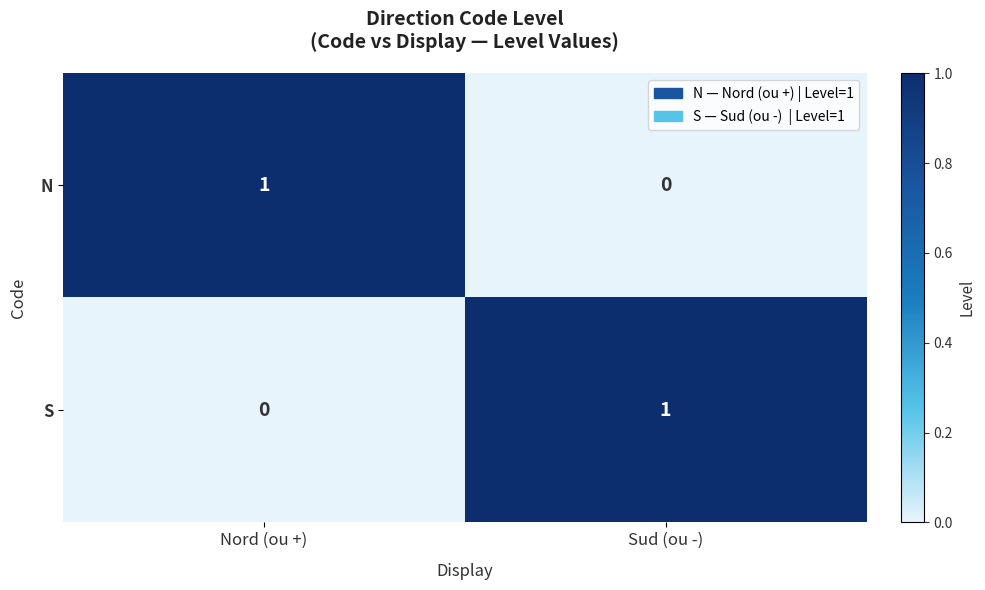

At how many categories does at least one series exceed 0?

2